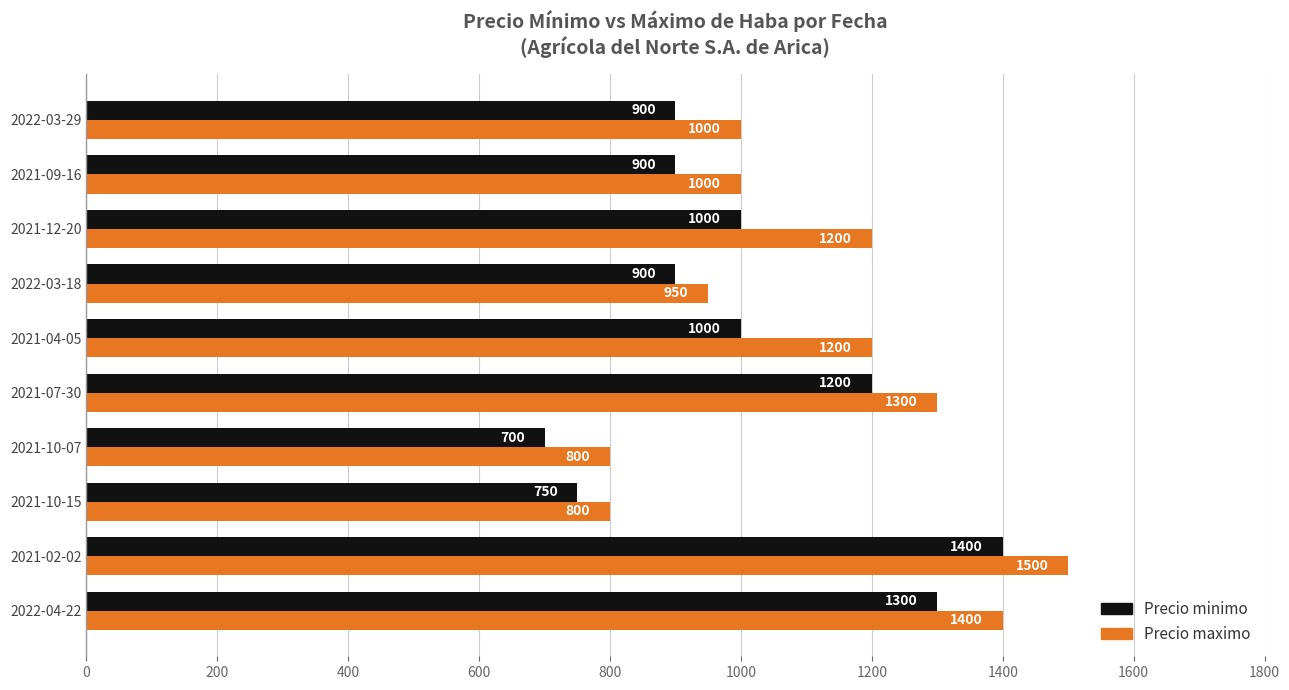

What are all the series names shown in the legend?

Precio minimo, Precio maximo